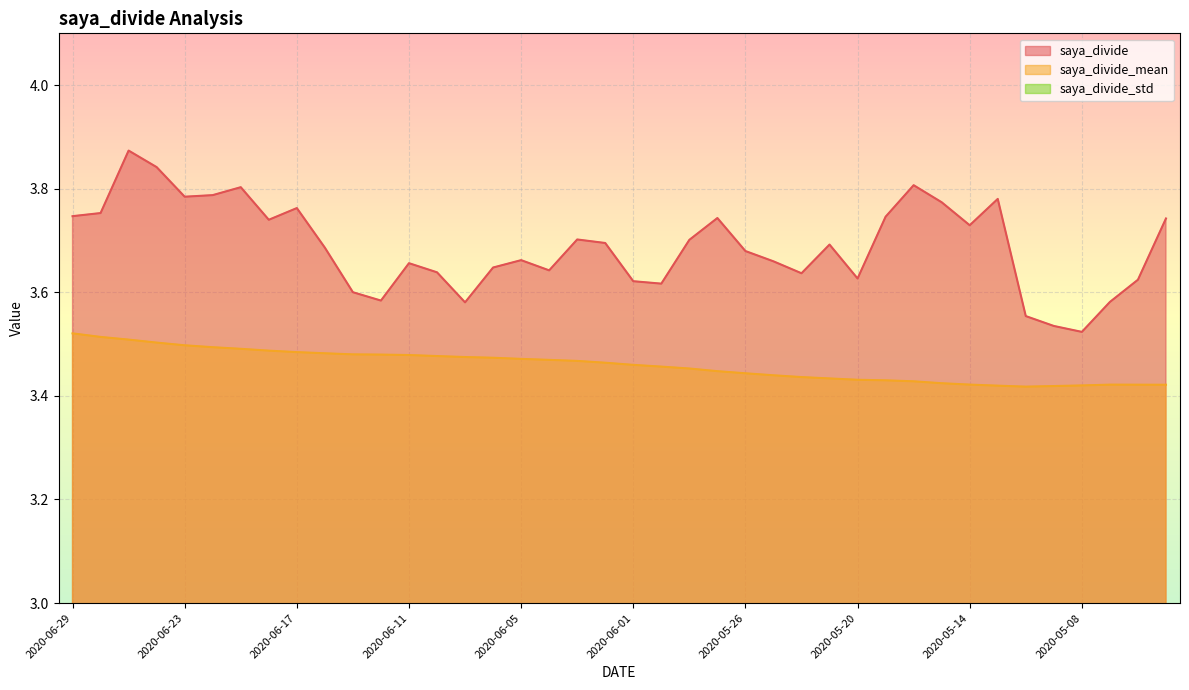

What is the label of the 17th point from the right?

2020-05-27